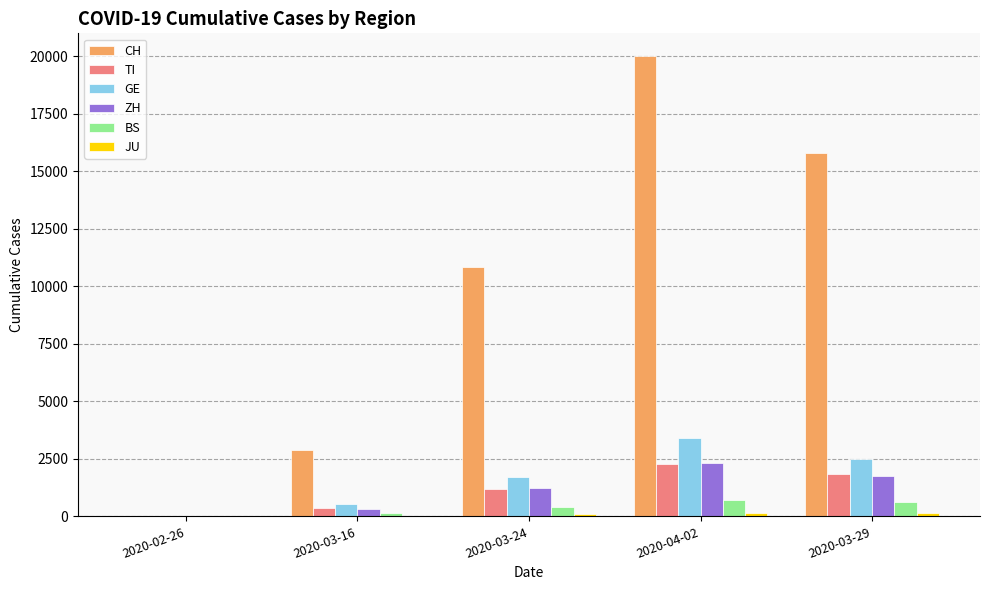

What is the difference between the TI values at 2020-03-29 and 2020-03-24?

628